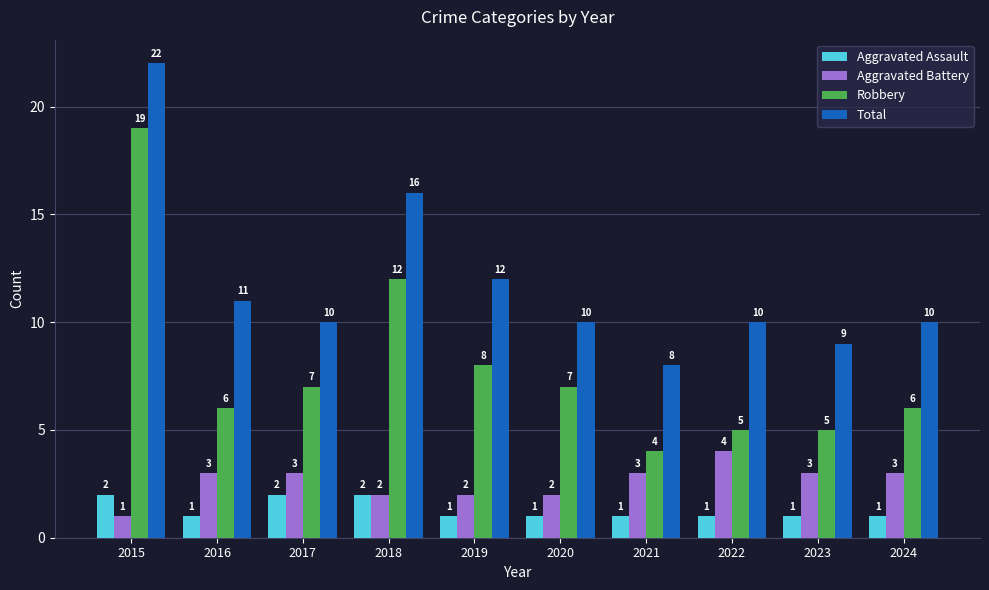

What is the difference between the maximum and minimum values in the Robbery series?

15